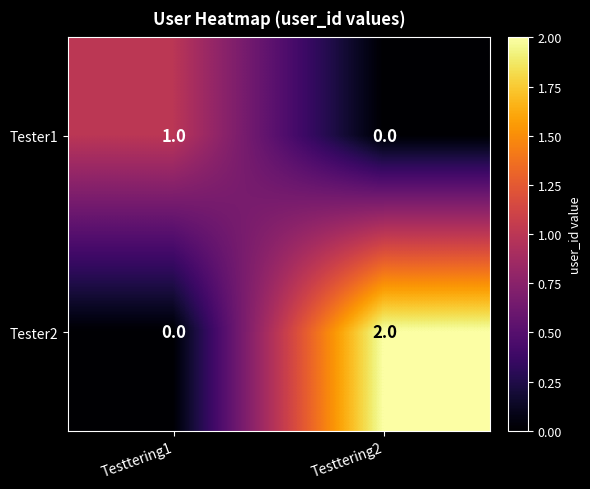

Which series has the largest total across all categories?

Tester2